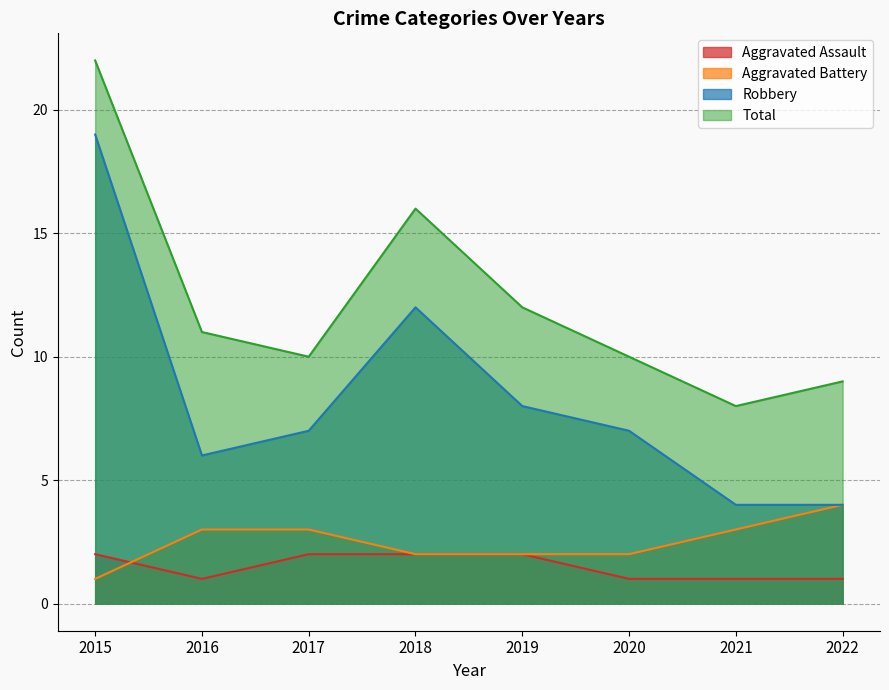

The value of Aggravated Assault at 2015 is 2. True or false?

True